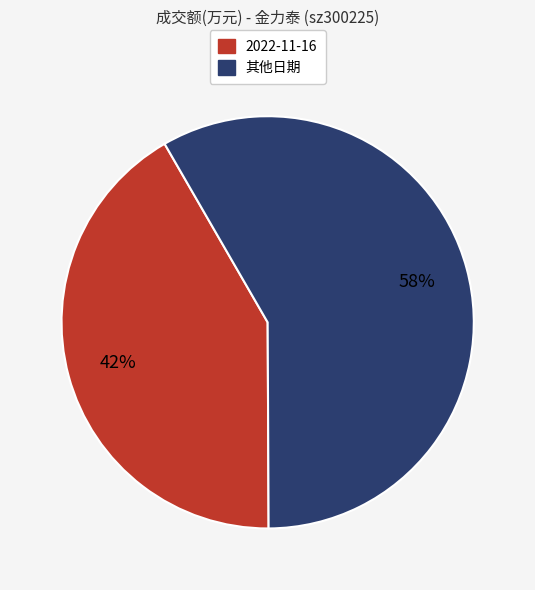

Does any single category account for the majority?

Yes